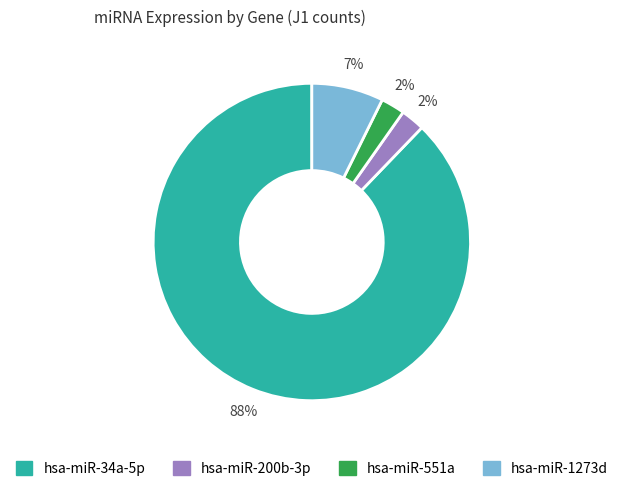

To the nearest percent, what is the average slice percentage?

25%